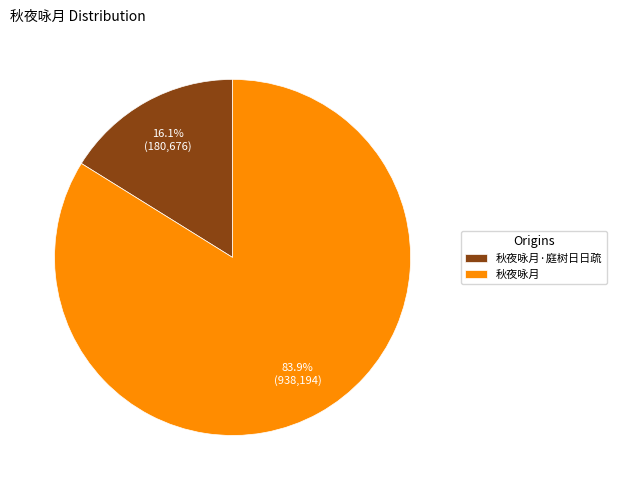

Between 秋夜咏月 and 秋夜咏月·庭树日日疏, which is larger?

秋夜咏月